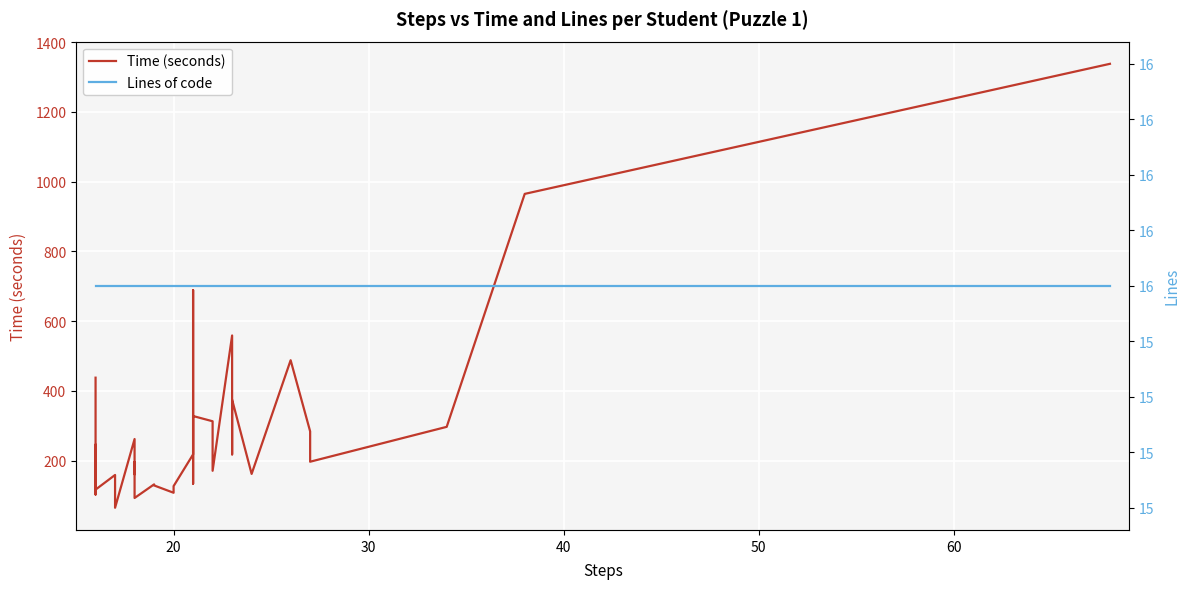

True or false: Time (seconds) and Lines of code intersect in this chart.

False